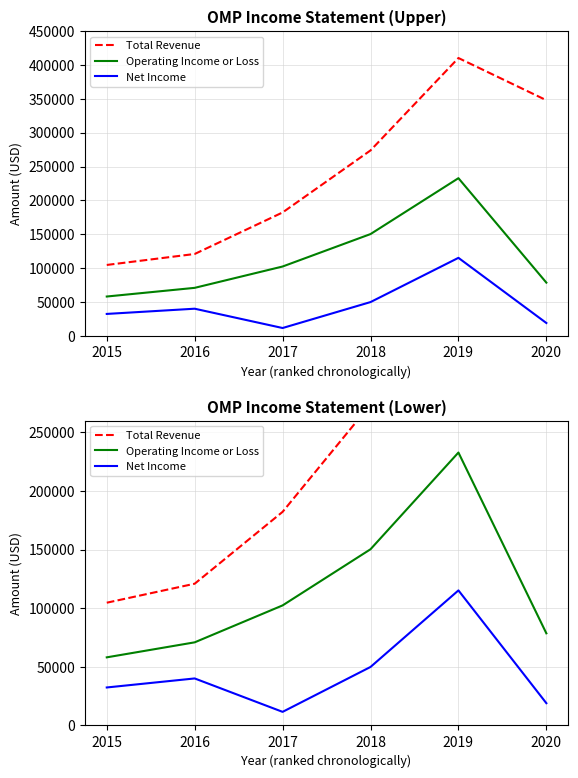

What is the average value of the Total Revenue series?

239950